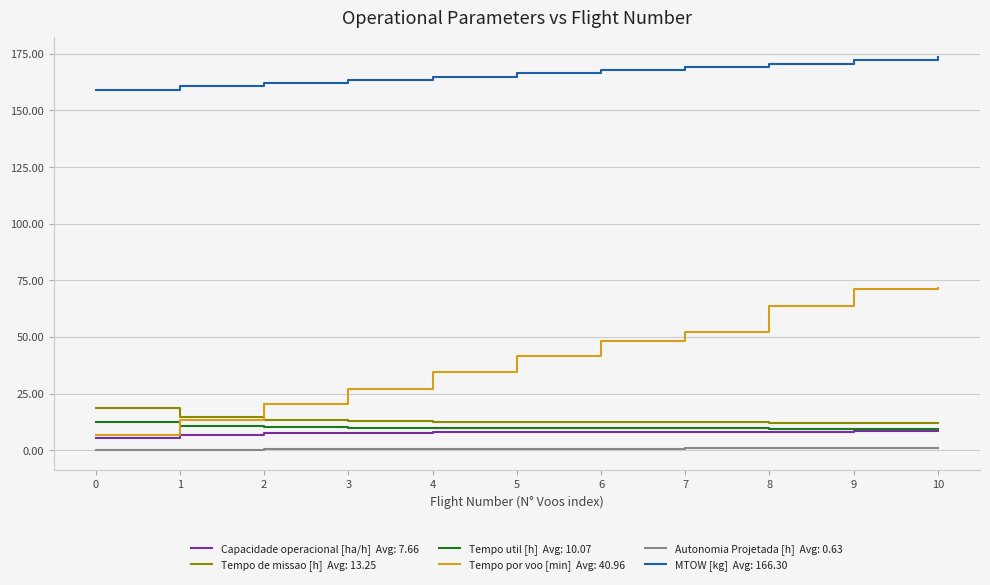

How many lines are shown in the chart?

6